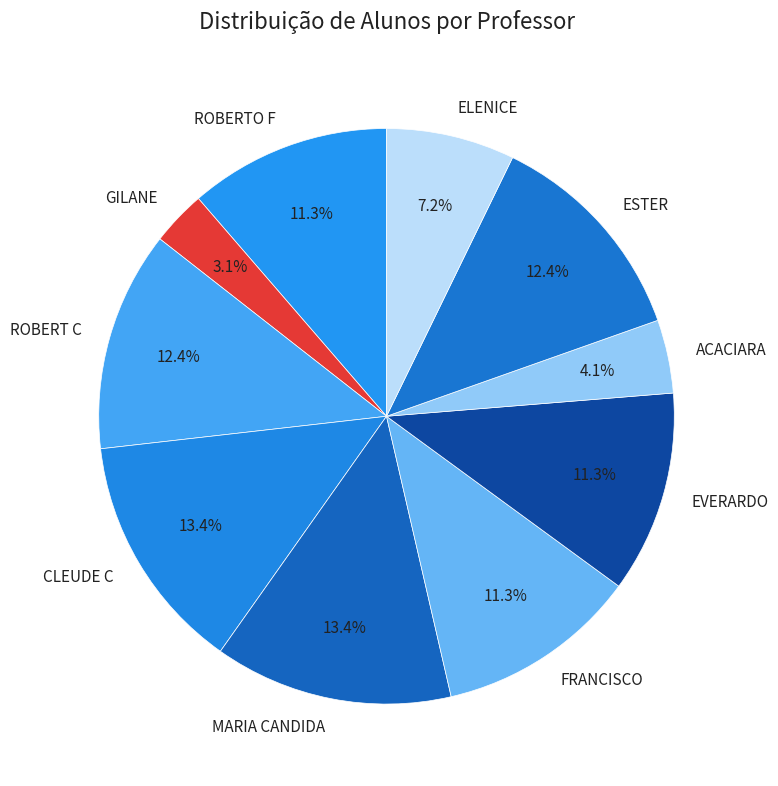

What percentage is NOT represented by ELENICE?

92.8%